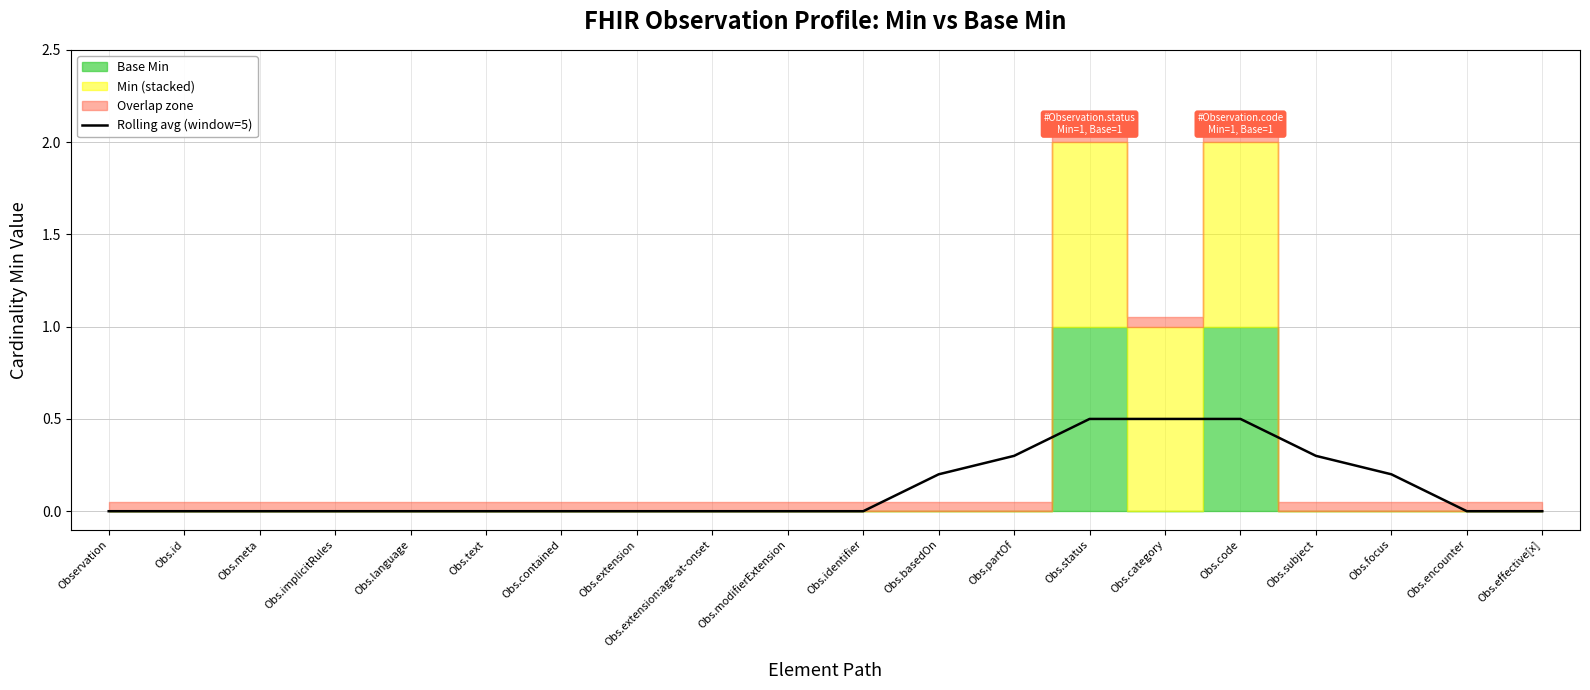

Reading left to right, extract all data points from this chart.

0.0	0.0	0.0	0.0	0.0	0.0	0.0	0.0	0.0	0.0	0.0	0.2	0.3	0.5	0.5	0.5	0.3	0.2	0.0	0.0